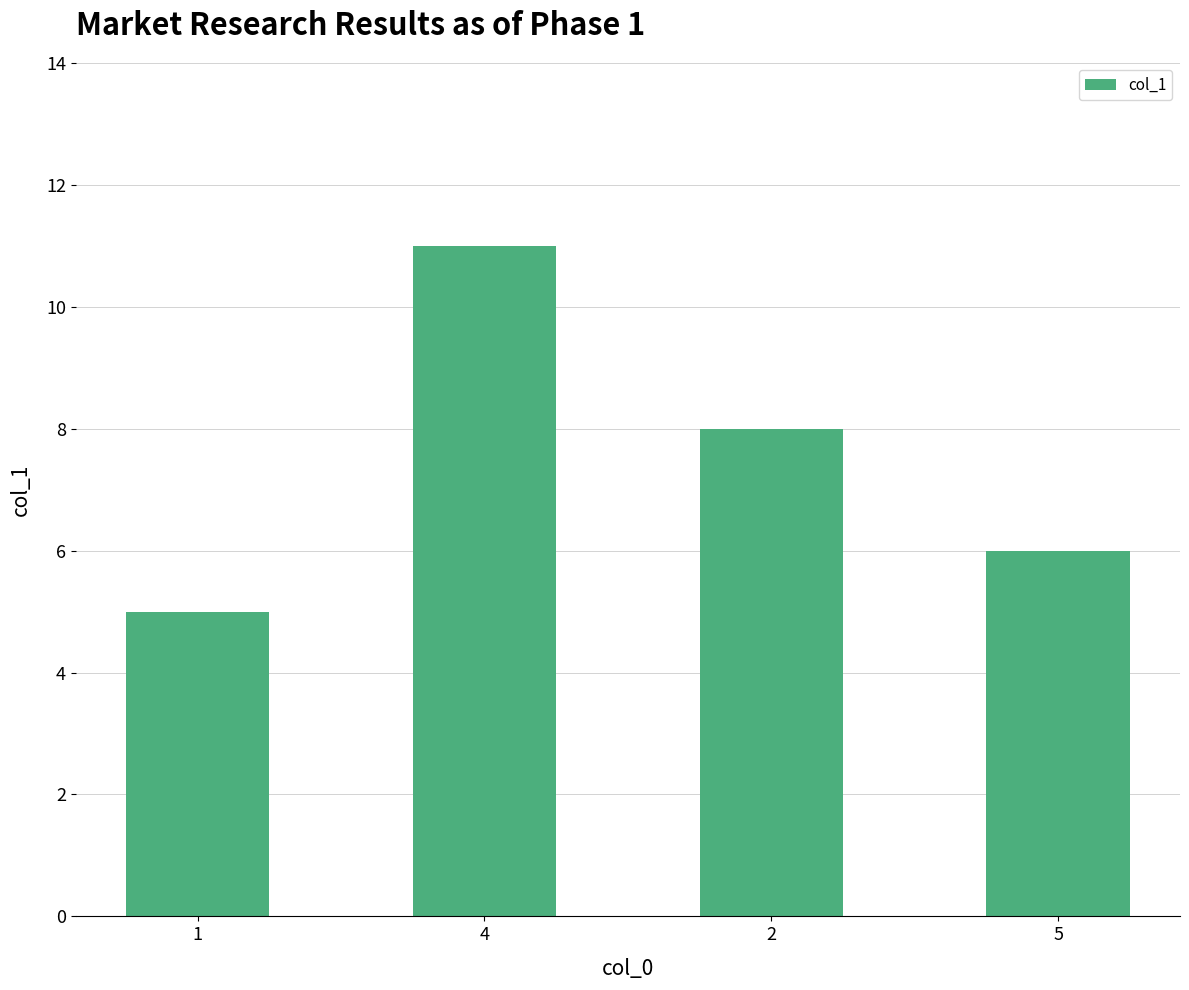

What is the sum of all values?

30